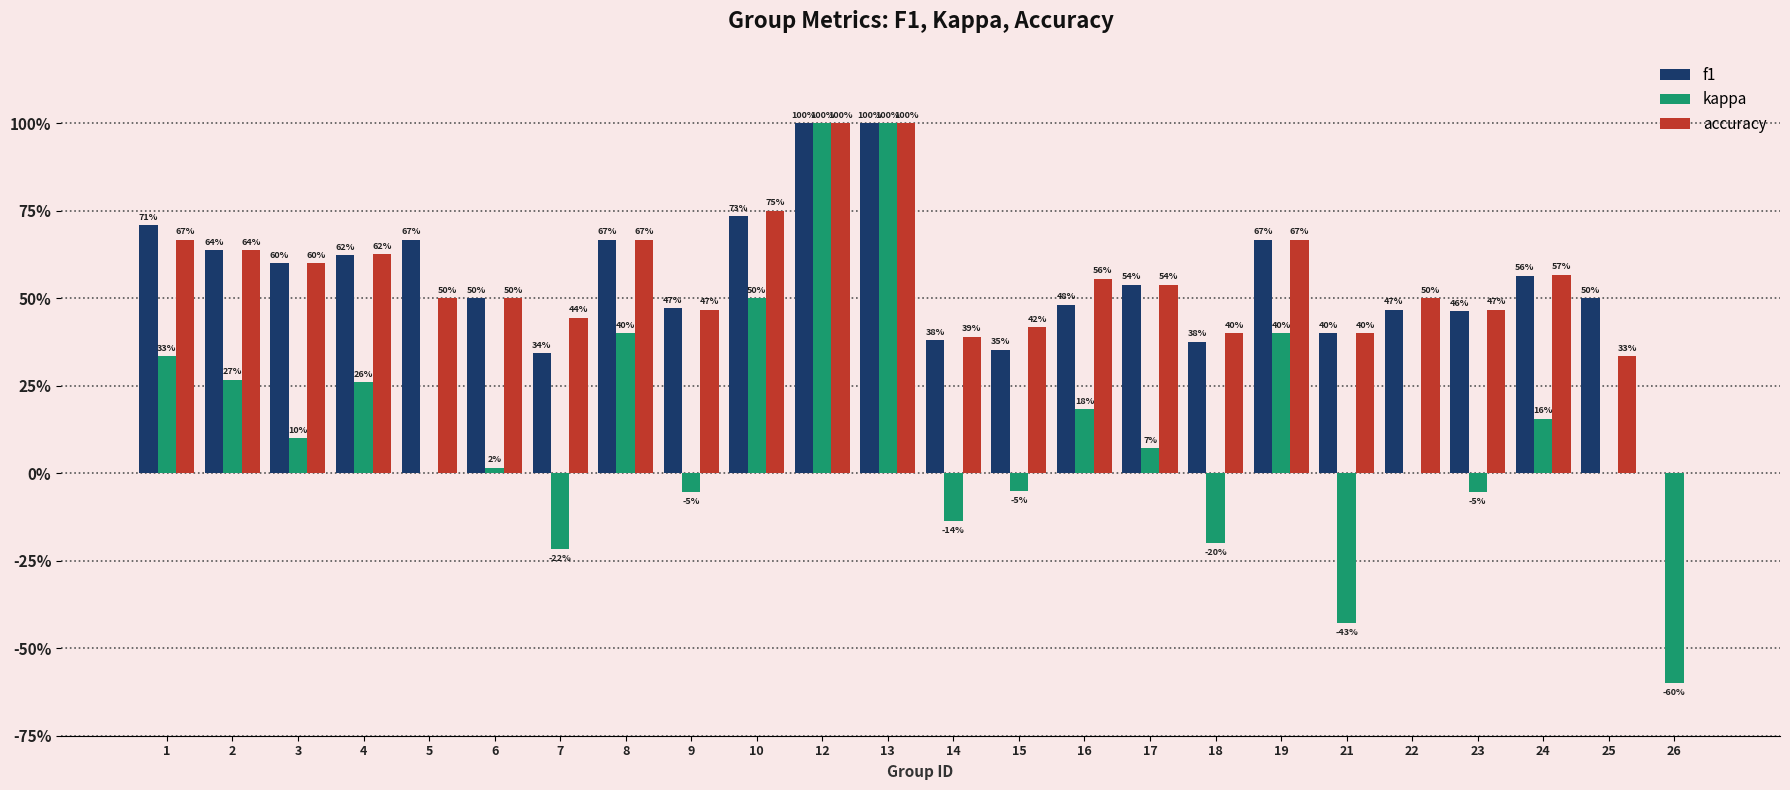

What is the minimum value shown in the chart?

-0.6